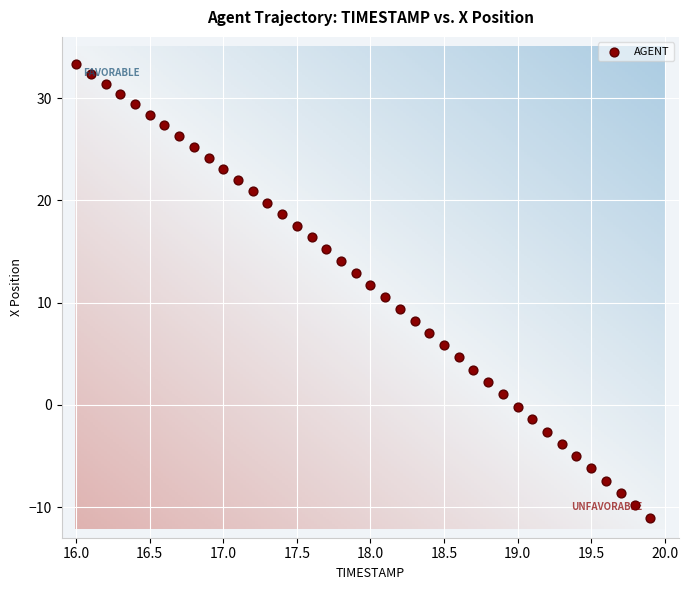

What is the range of Y values (max minus min)?

44.4